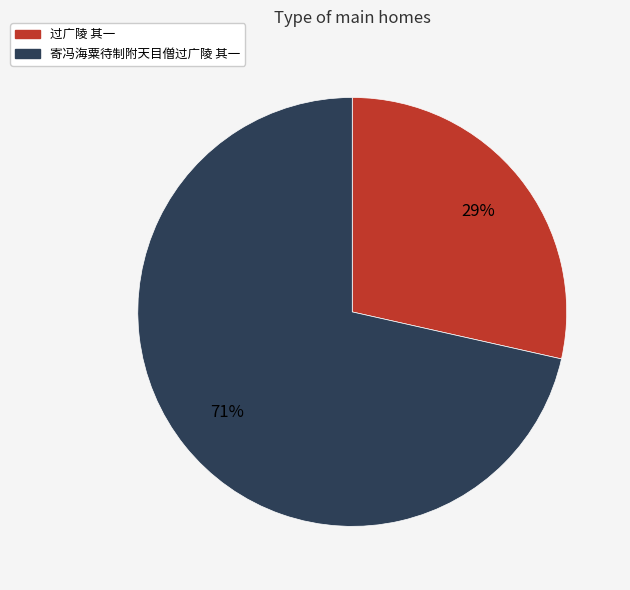

To the nearest percent, what portion does 寄冯海粟待制附天目僧过广陵 其一 represent?

71%